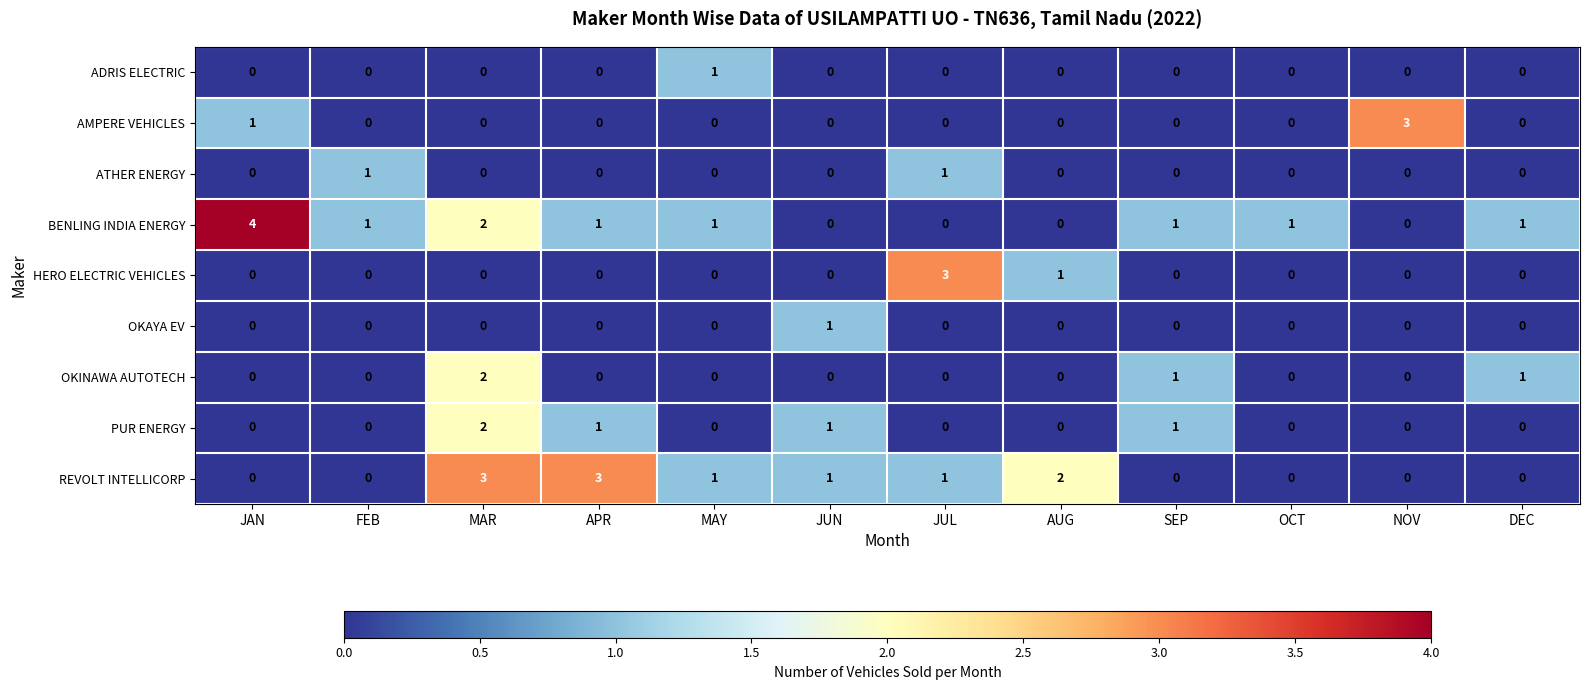

How many values in PUR ENERGY are above zero?

4